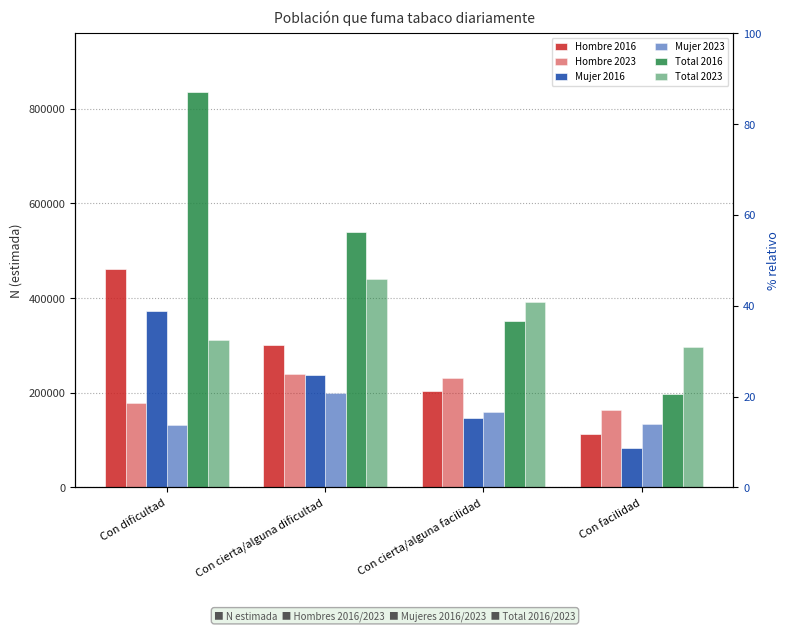

What is the value of the Total 2016 bar at the 1st from the left?

834686